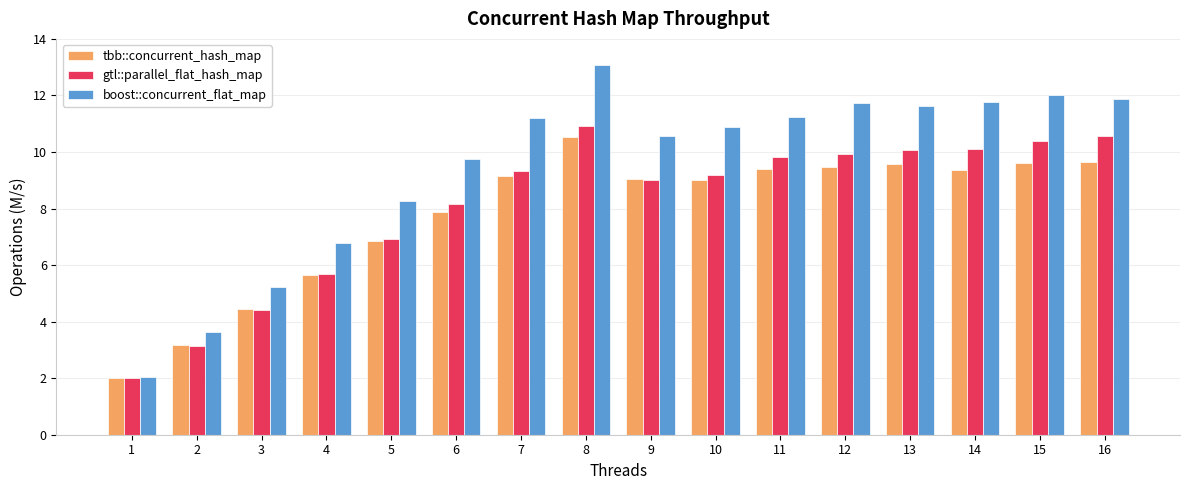

The value of gtl::parallel_flat_hash_map at 6 is 3.8. True or false?

False